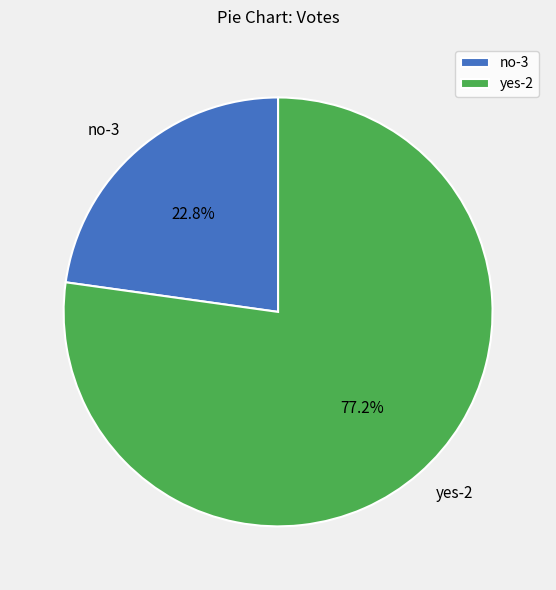

To the nearest percent, what is the average slice percentage?

50%